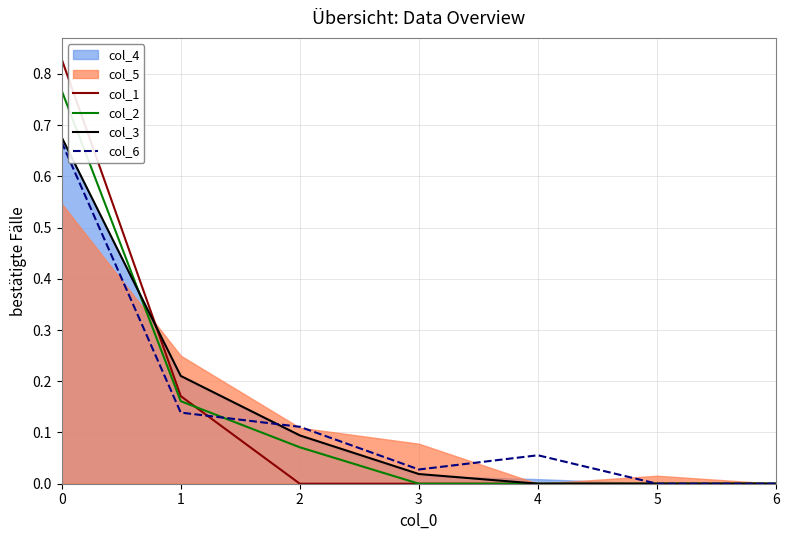

Which series ends up on top after the final intersection of col_6 and col_1?

col_6